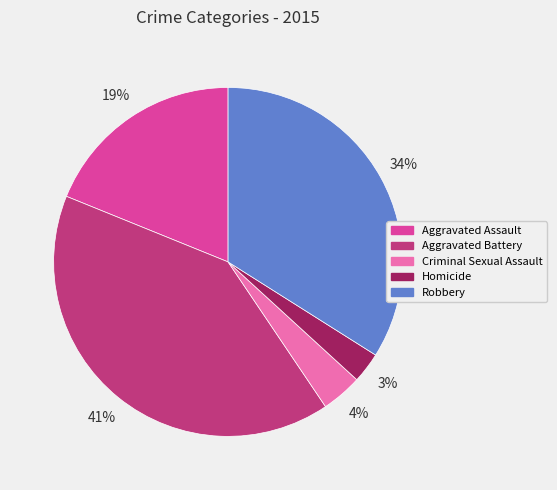

Is it true that Homicide is 3% of the pie?

True